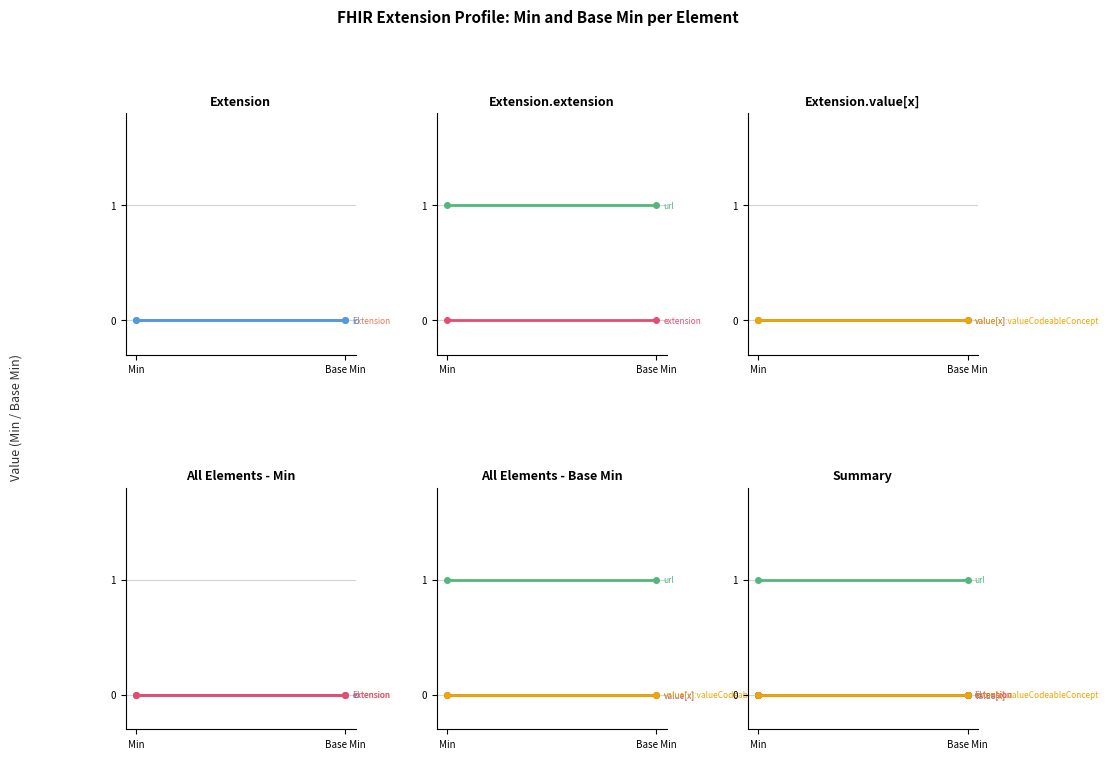

At which category is the sum across all series the highest?

Min